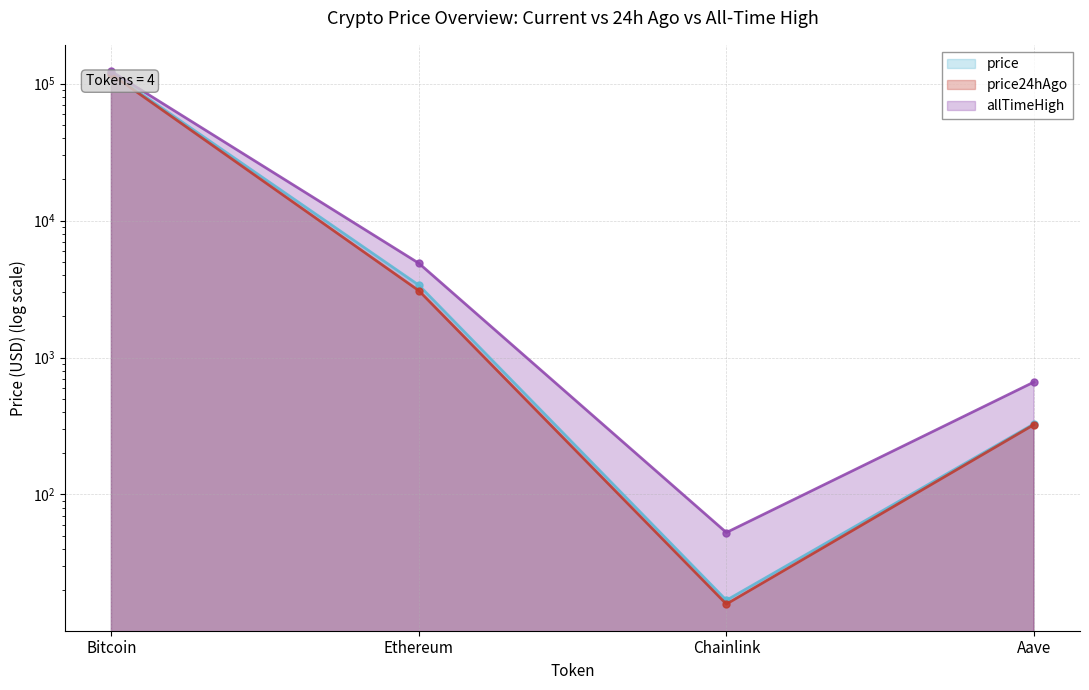

What is the minimum value shown in the chart?

15.8